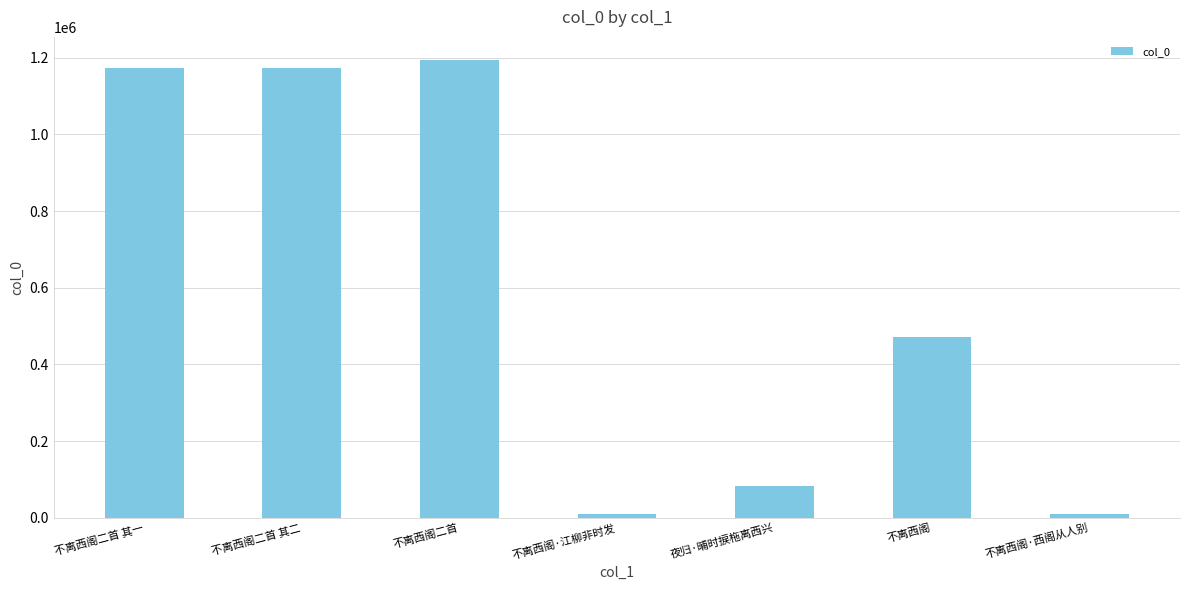

What is the change in value from 不离西阁二首 其一 to 不离西阁·西阁从人别?

-1164245